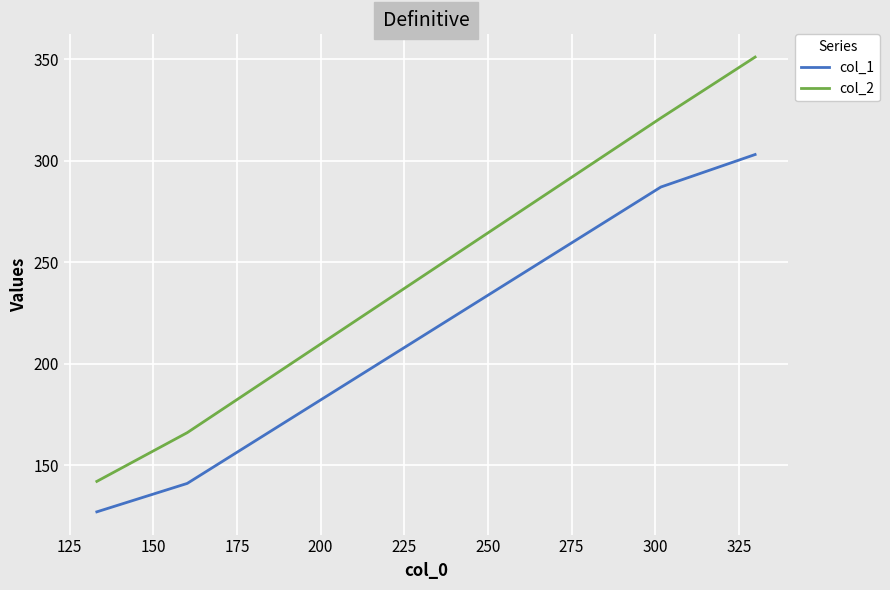

How many distinct data groups are displayed?

2